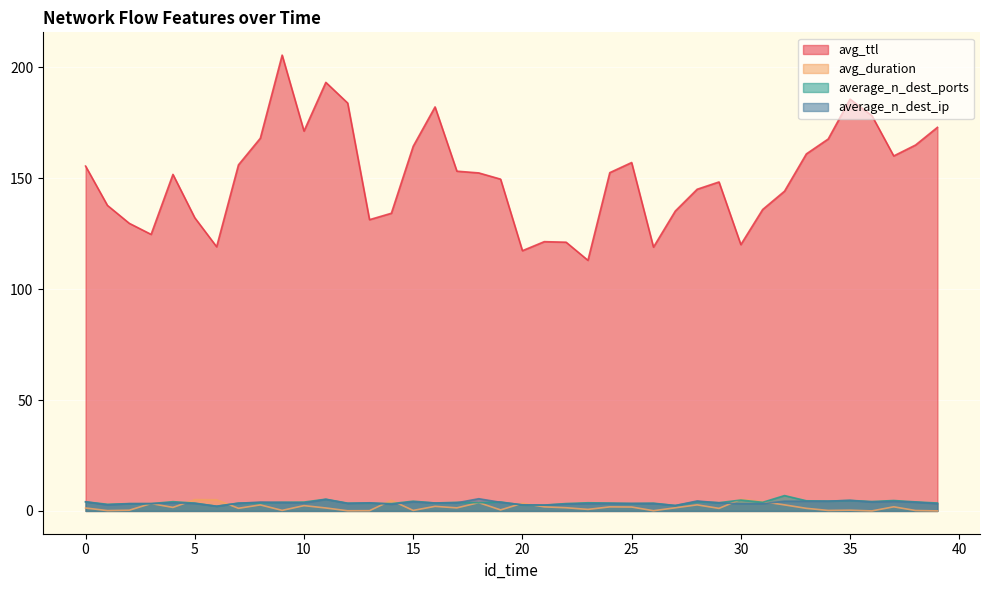

In average_n_dest_ip, how many points are higher than both neighbors (excluding endpoints)?

10